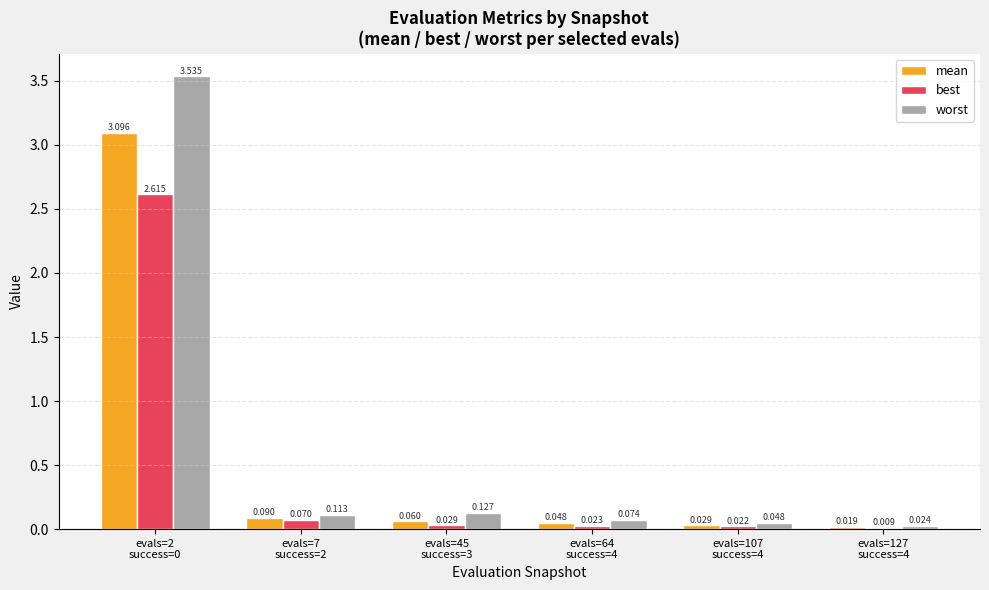

Which series has the largest total across all categories?

worst